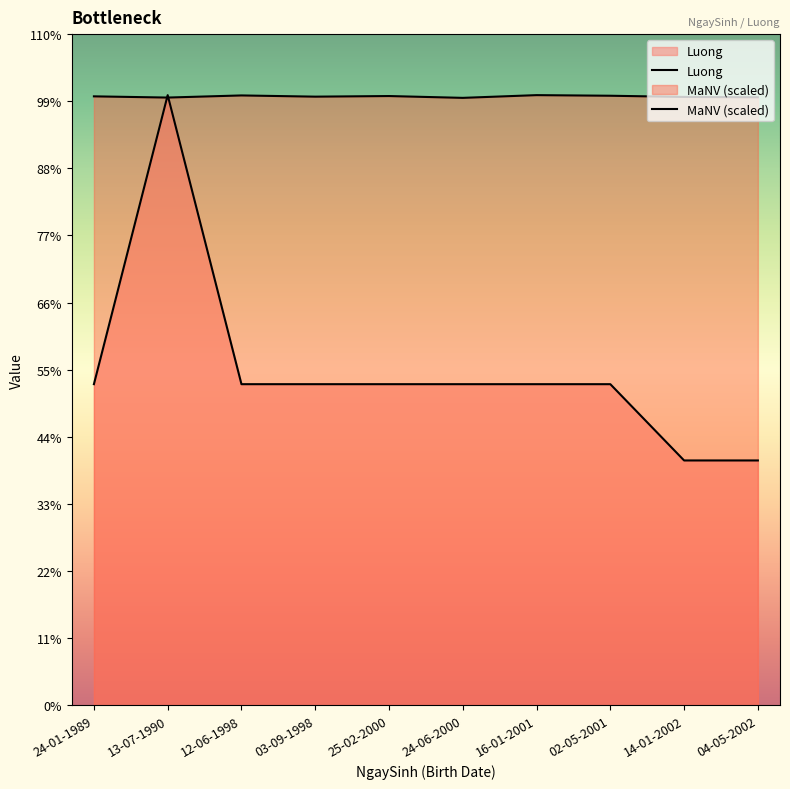

The value of MaNV (scaled) at 04-05-2002 is 25334428.5. True or false?

False